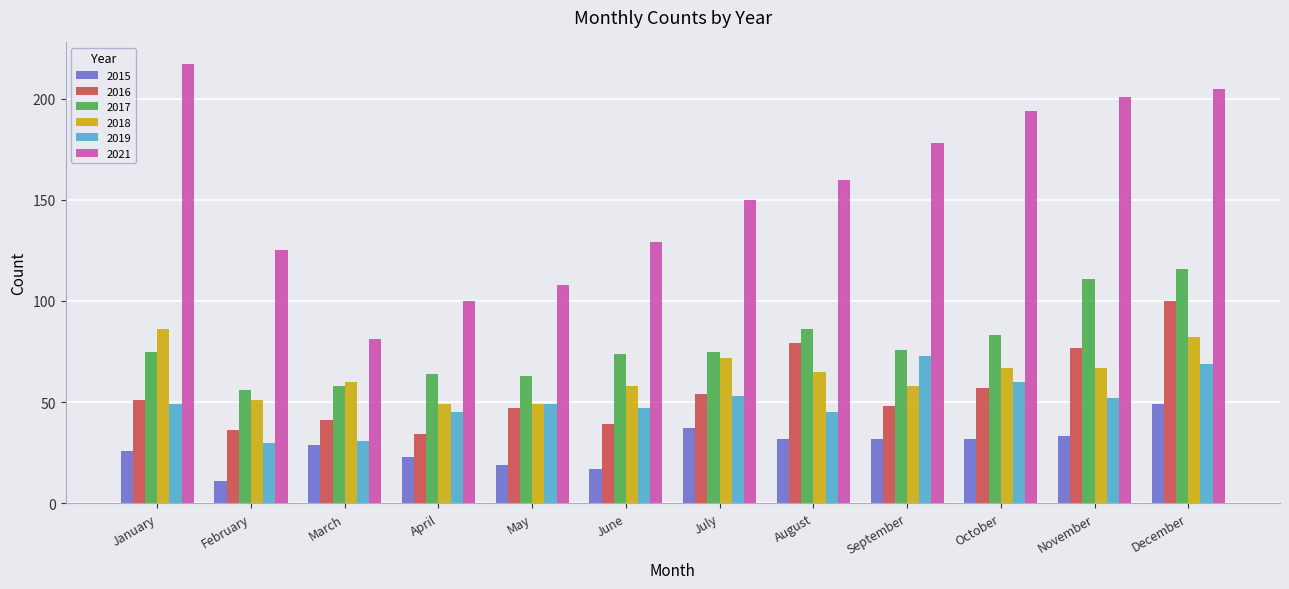

What is the minimum value for 2016?

34